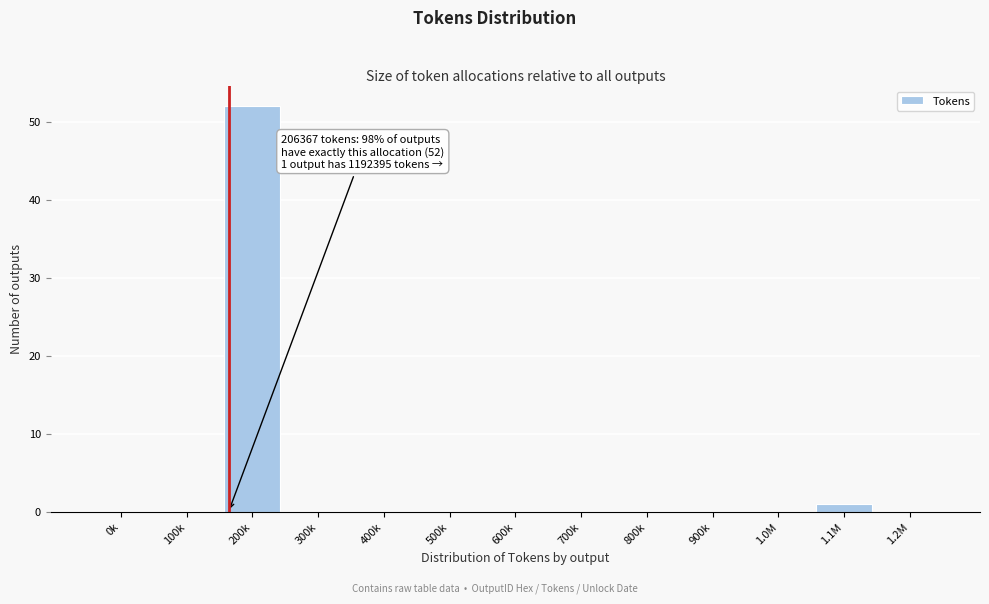

Reading left to right, transcribe all the data shown in this chart.

0k=0	100k=0	200k=52	300k=0	400k=0	500k=0	600k=0	700k=0	800k=0	900k=0	1.0M=0	1.1M=1	1.2M=0